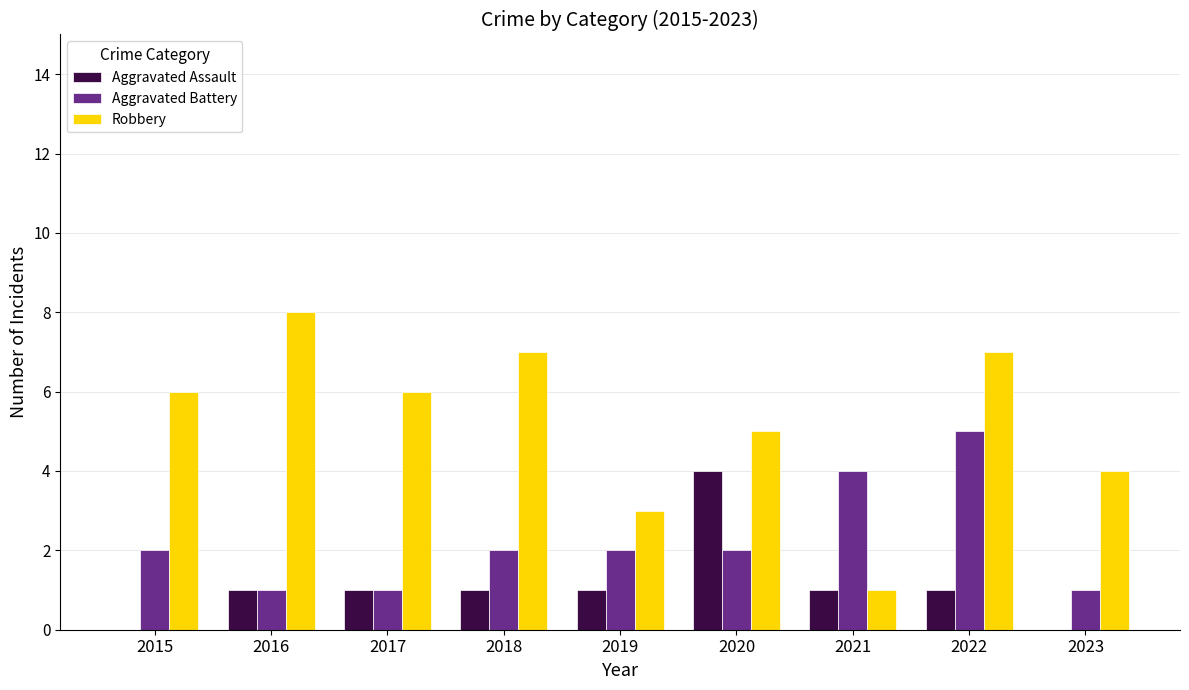

What is the sum of the Robbery values at 2019 and 2020?

8